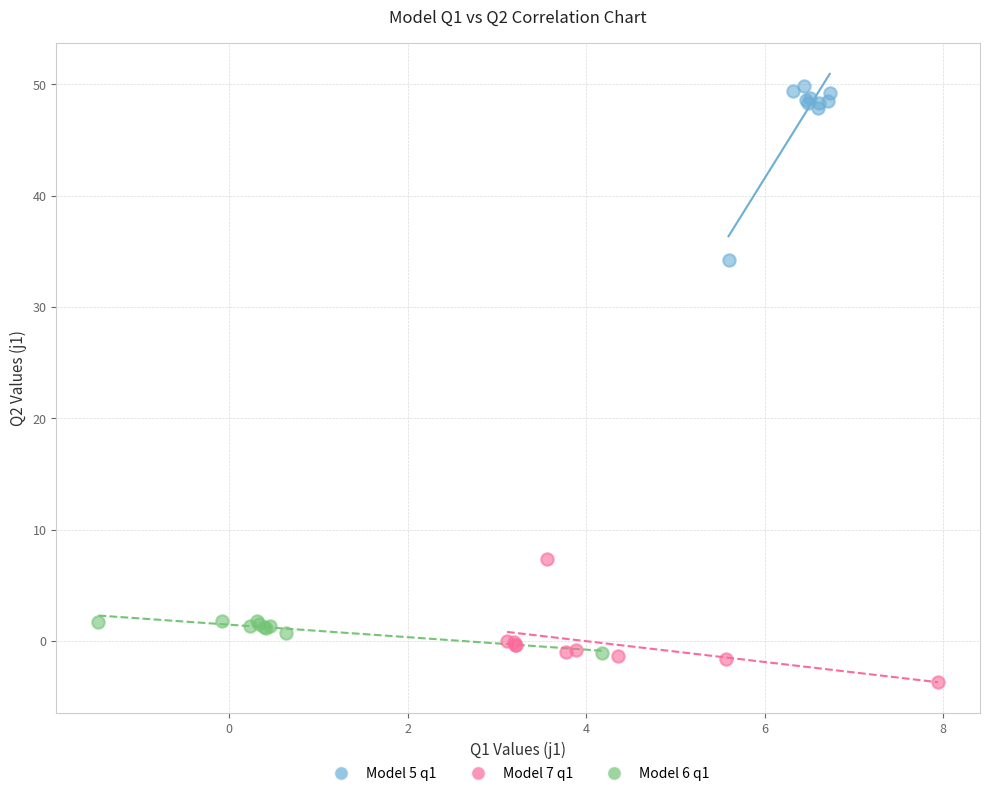

Which series contains the lowest Y value?

Model 7 q1